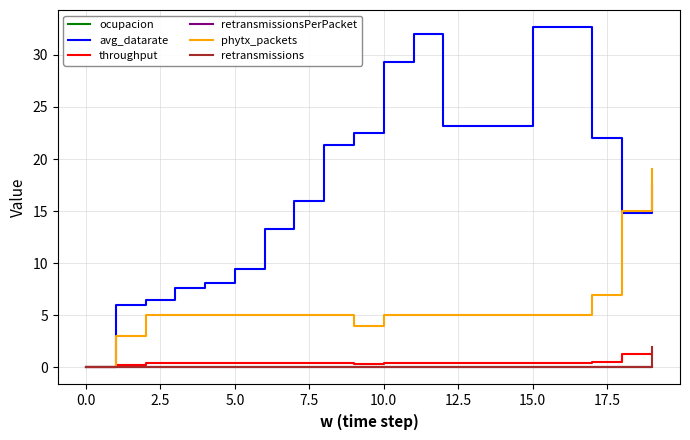

Count the number of categories in the chart.

20